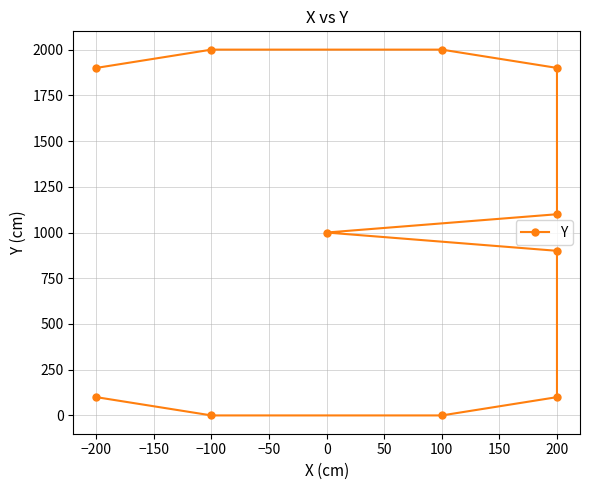

The chart shows a value of 3183 at −200. True or false?

False